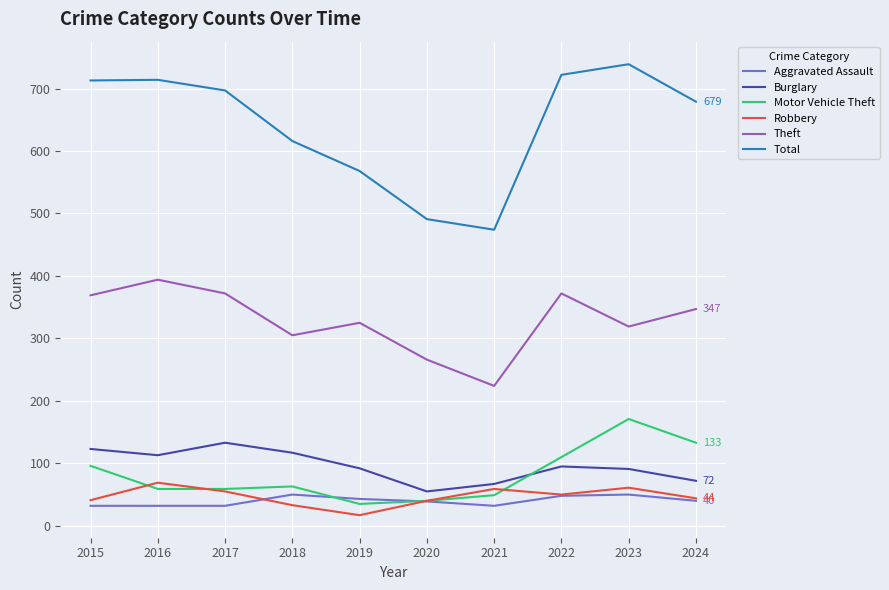

Does the chart have visible grid lines?

Yes